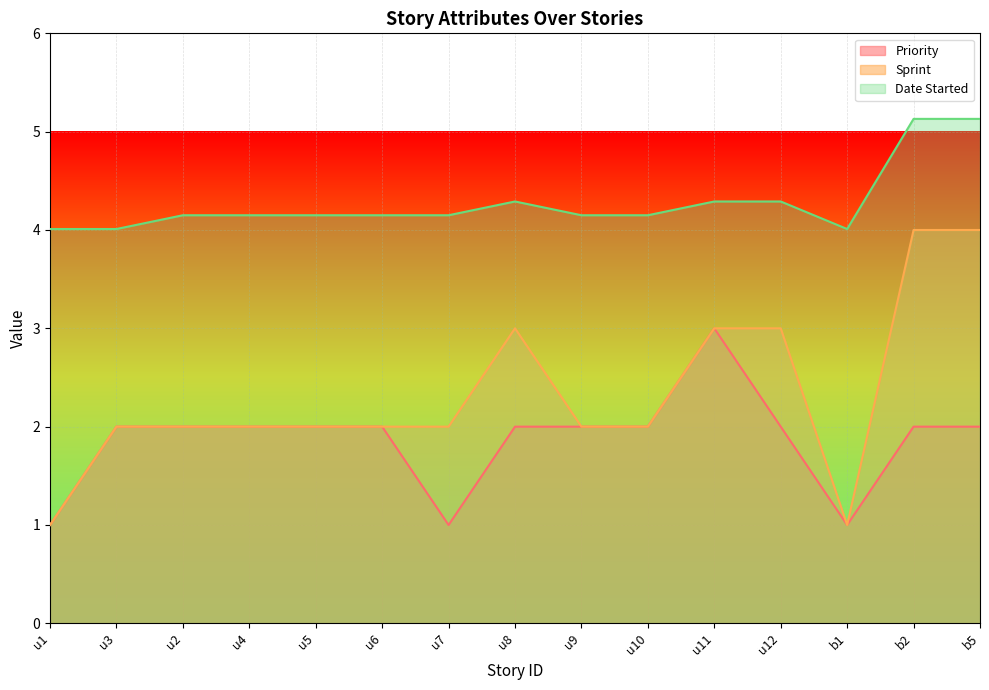

The Date Started series shows 4.2 at u2. True or false?

True